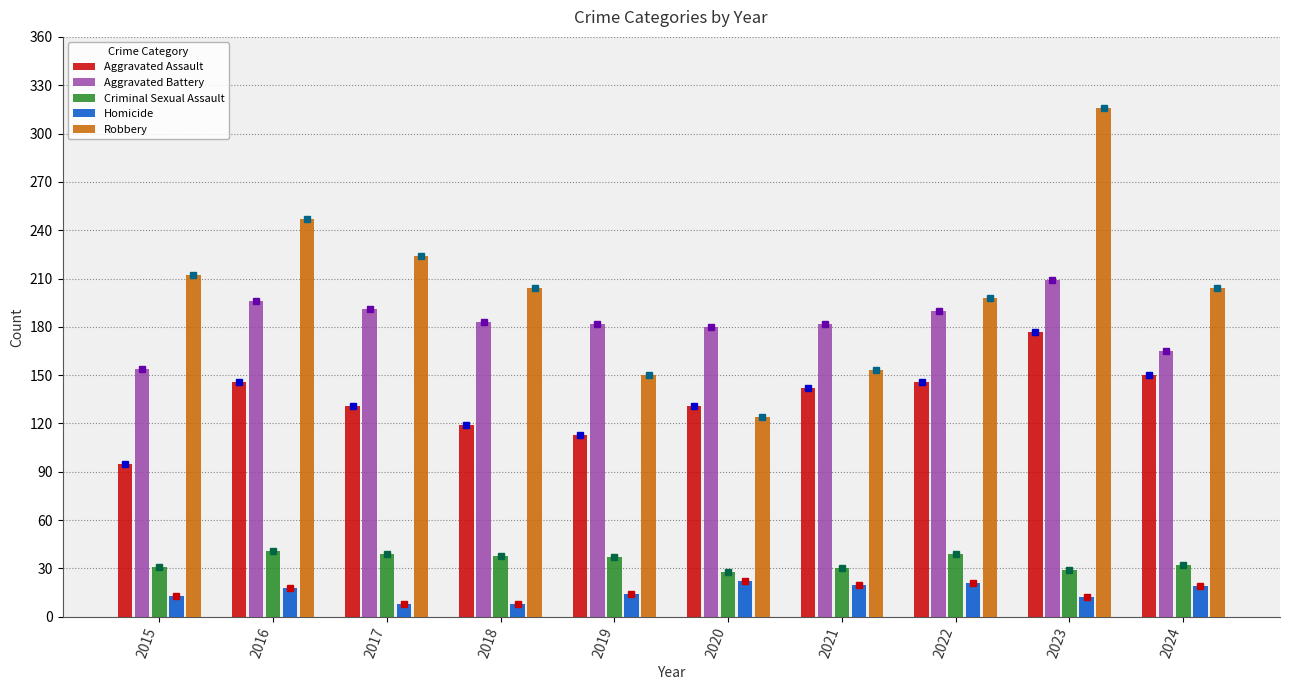

Which has a higher value, 2015 or 2021?

2021